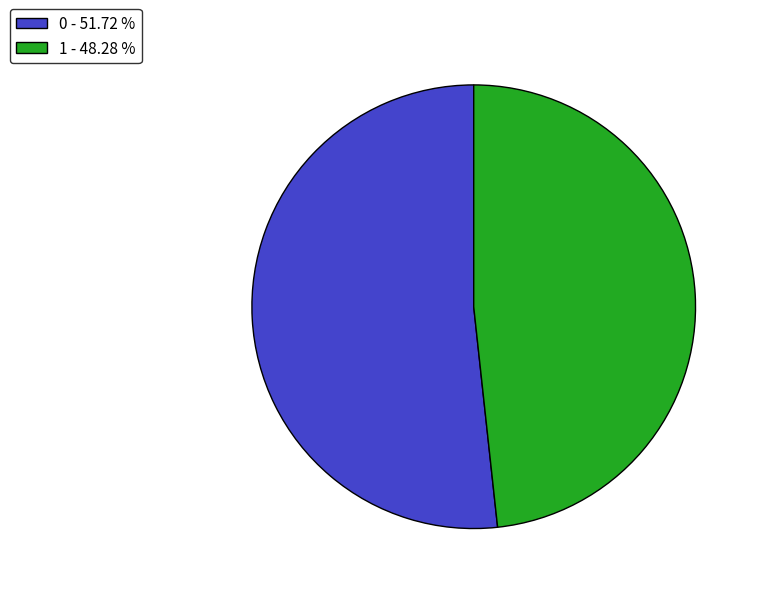

What is the smallest slice in the pie chart?

1